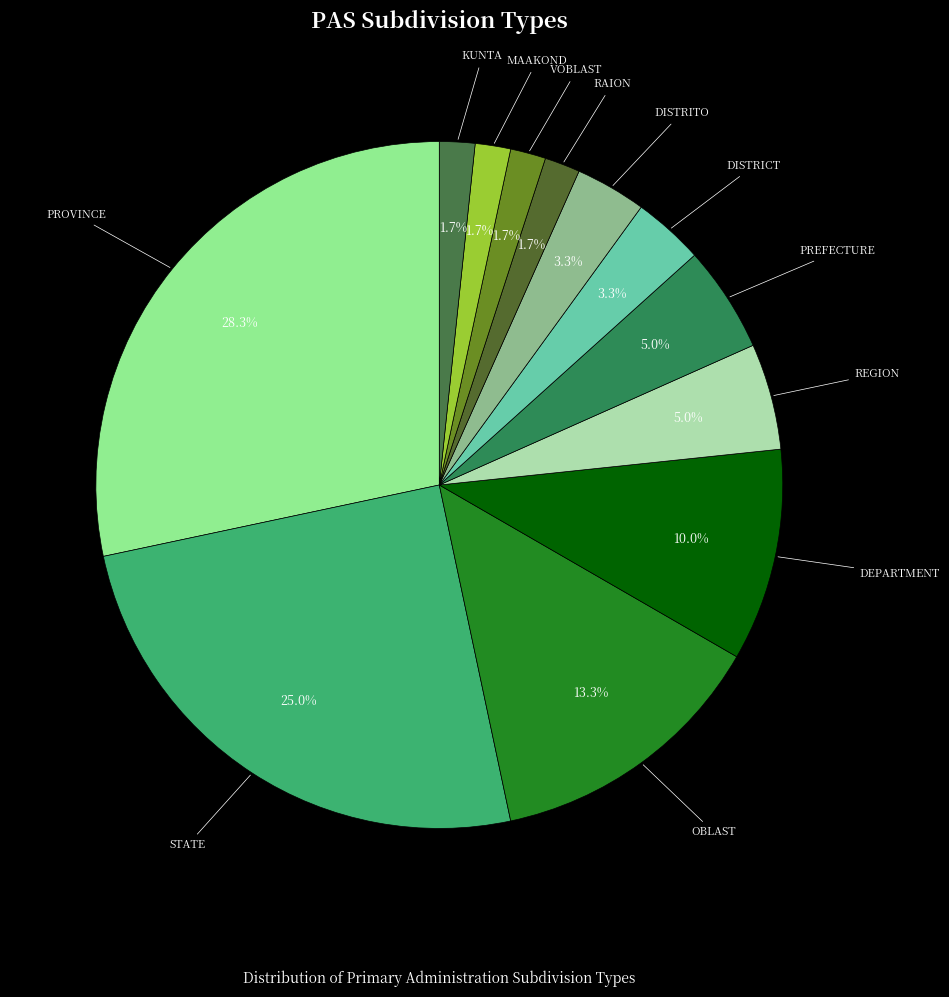

True or false: VOBLAST accounts for 2% of the total.

True